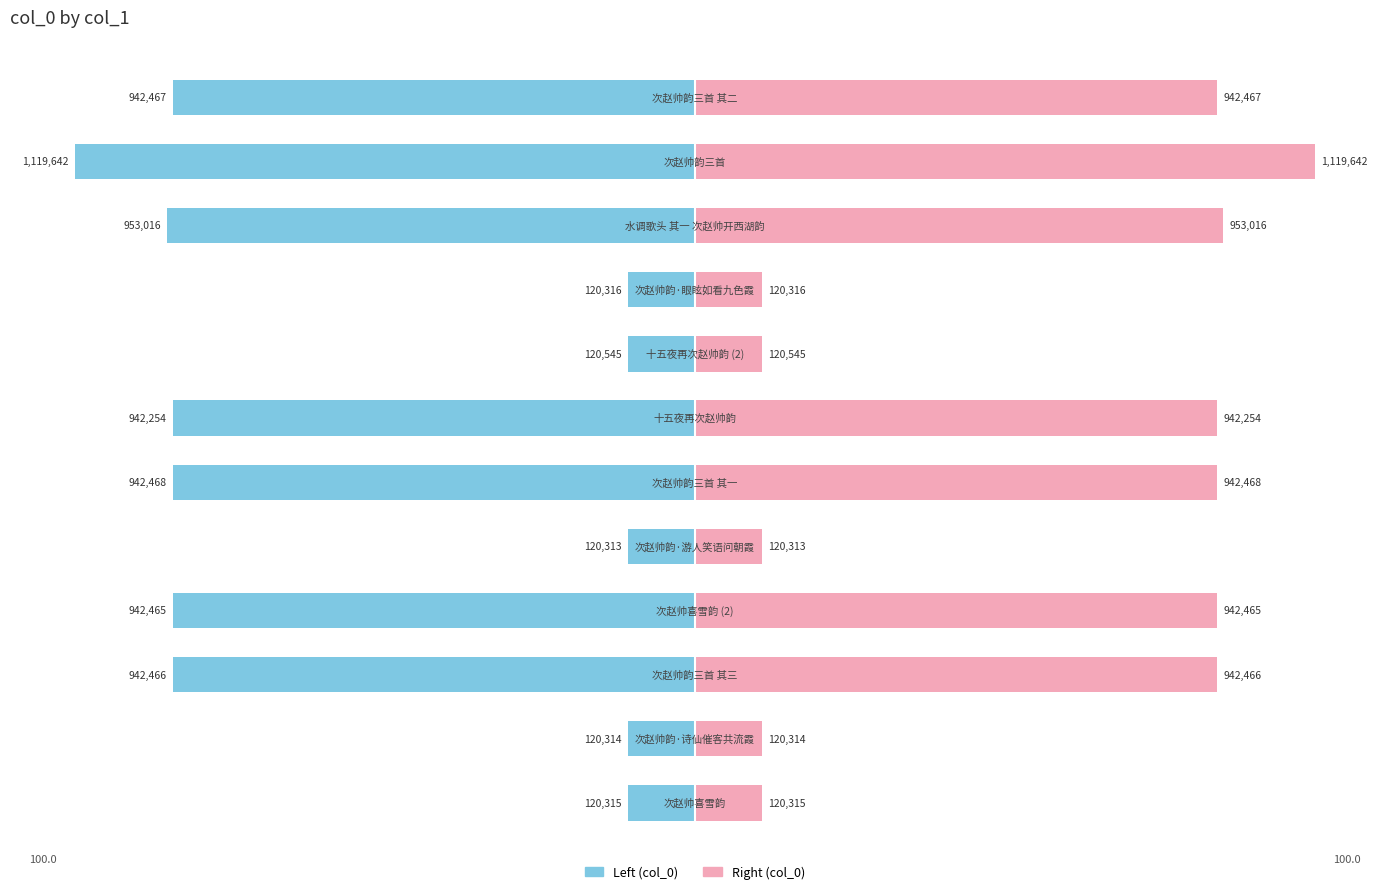

Is it true that col_0 (right) equals 48.3 at 9?

False